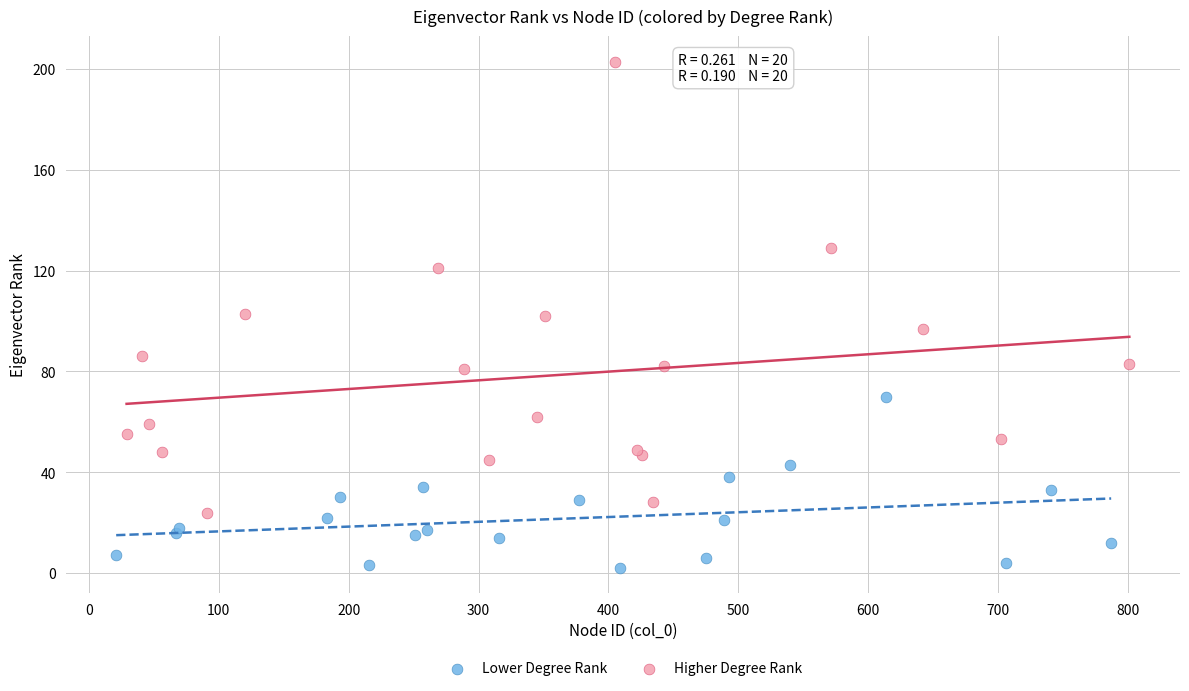

Which series has the widest spread of Y values?

Higher Degree Rank